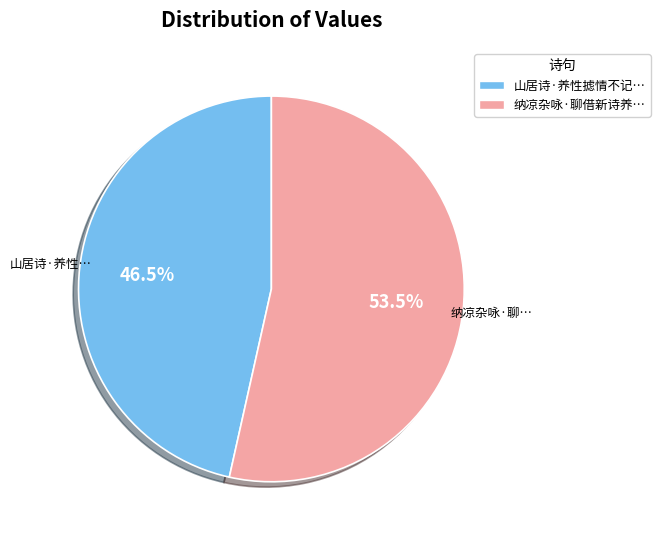

Count the number of slices in the pie.

2